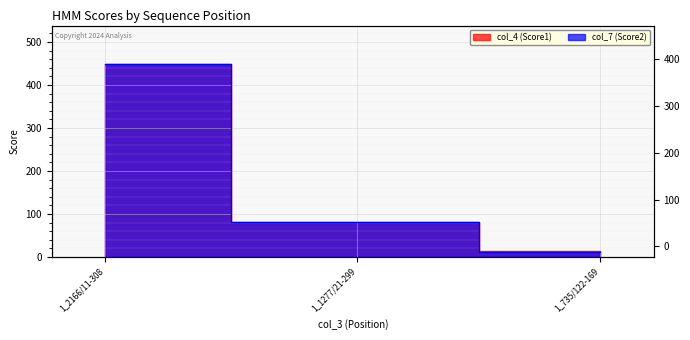

What are all the series names shown in the legend?

col_4 (Score1), col_7 (Score2)